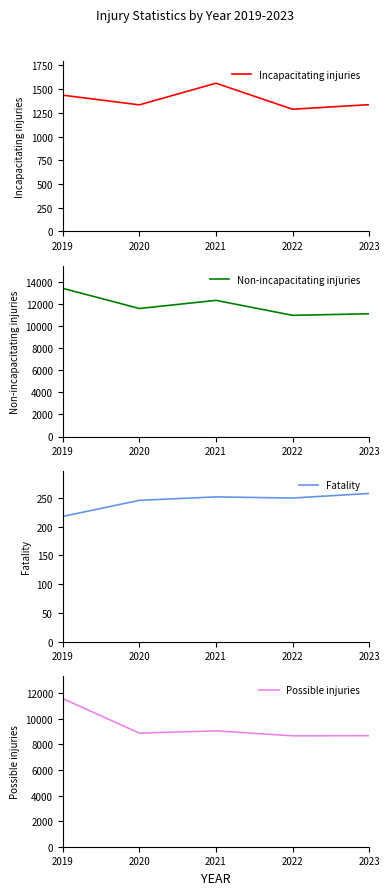

What is the approximate value of Non-incapacitating injuries at 2021?

12368